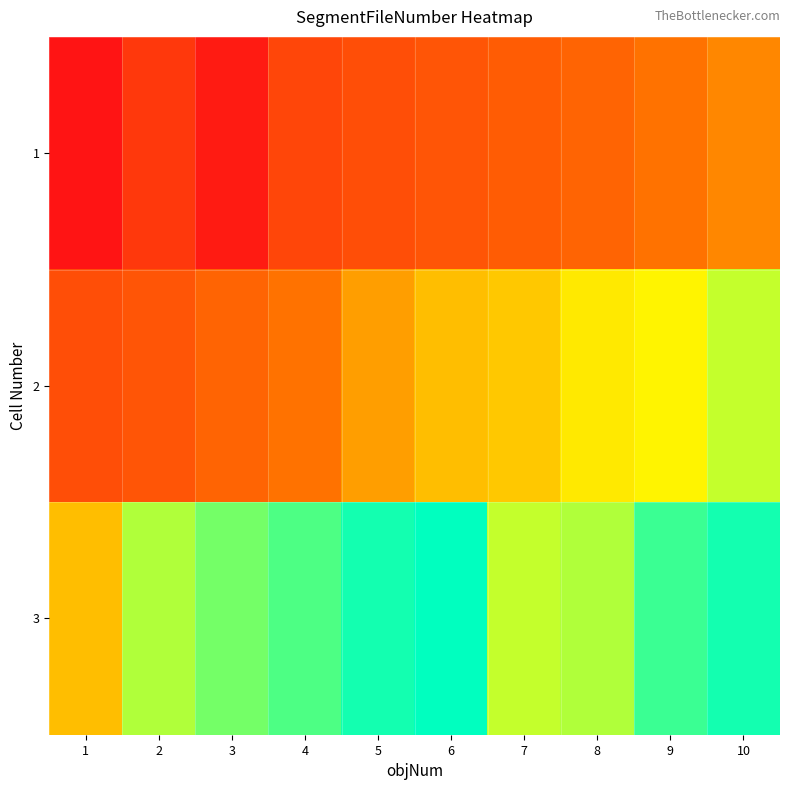

At 10, list the series in order from smallest to largest.

1, 2, 3